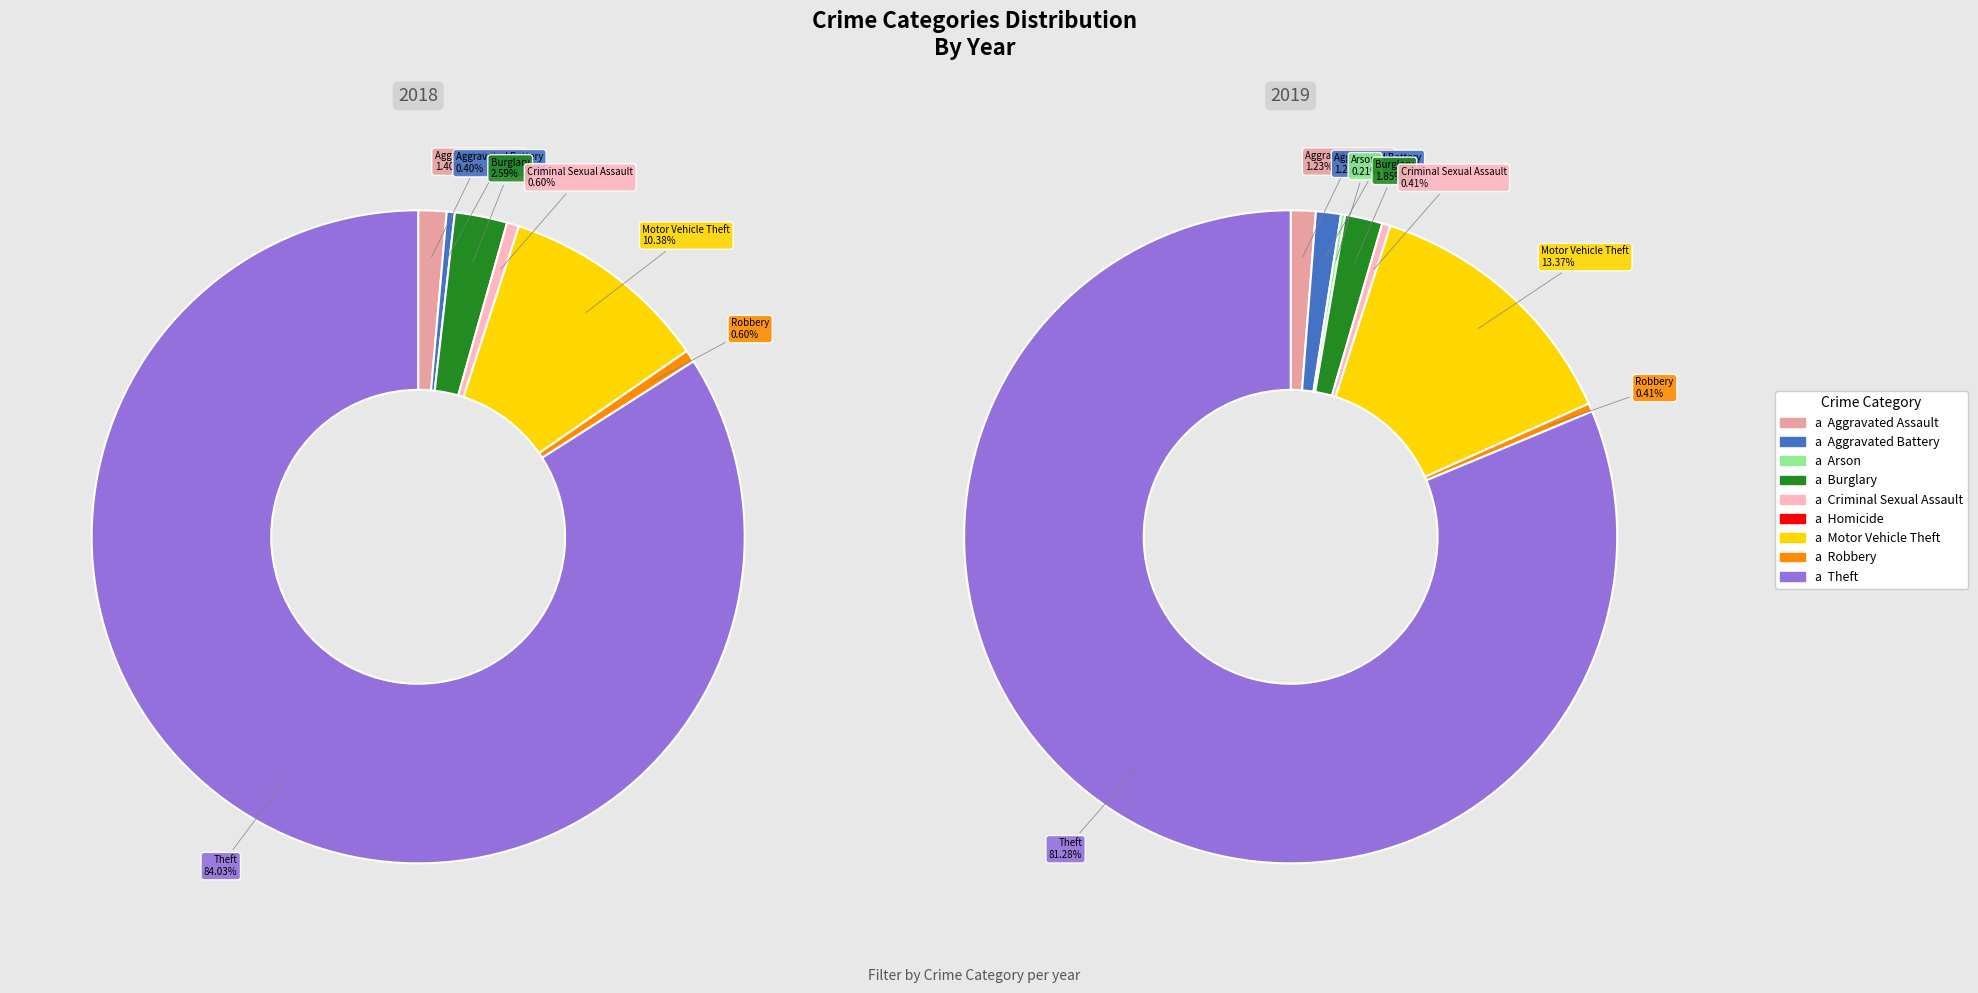

What portion of the pie excludes Criminal Sexual Assault?

99.4%